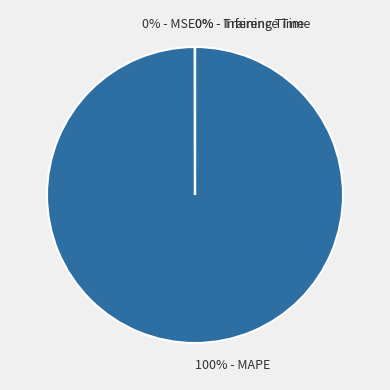

Does any single category account for the majority?

Yes